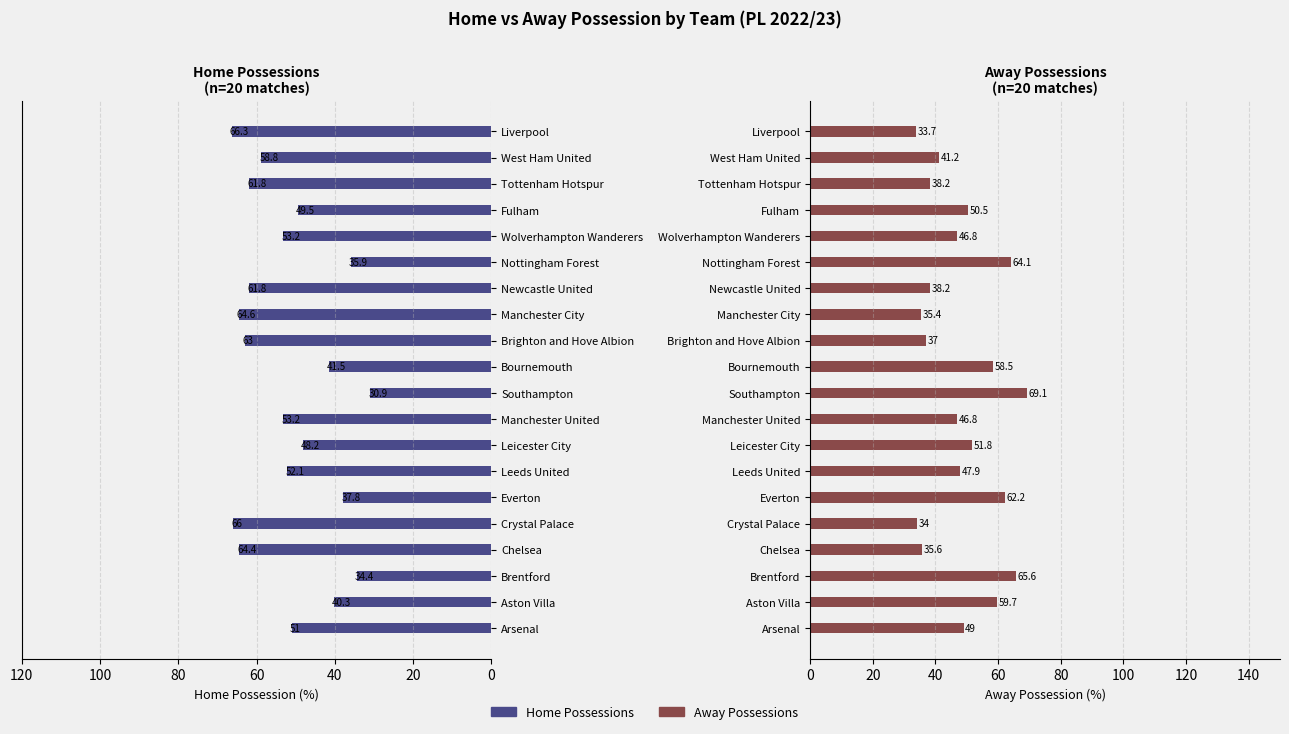

What is the smallest value displayed?

30.9